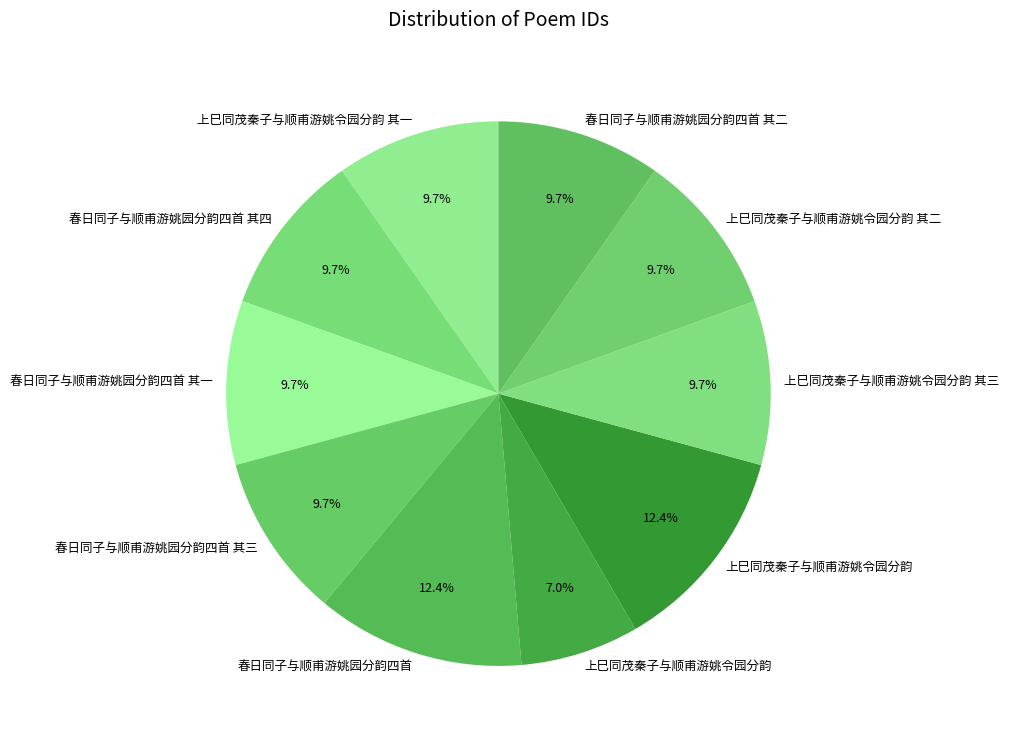

Rank the categories by value from highest to lowest.

上巳同茂秦子与顺甫游姚令园分韵, 春日同子与顺甫游姚园分韵四首, 上巳同茂秦子与顺甫游姚令园分韵 其三, 上巳同茂秦子与顺甫游姚令园分韵 其二, 上巳同茂秦子与顺甫游姚令园分韵 其一, 春日同子与顺甫游姚园分韵四首 其四, 春日同子与顺甫游姚园分韵四首 其三, 春日同子与顺甫游姚园分韵四首 其二, 春日同子与顺甫游姚园分韵四首 其一, 上巳同茂秦子与顺甫游姚令园分韵